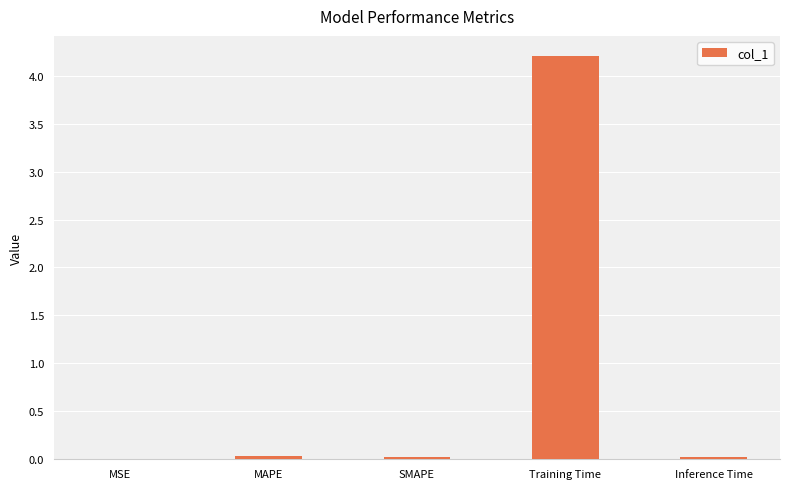

True or false: the data shows 4.2 at Training Time.

True